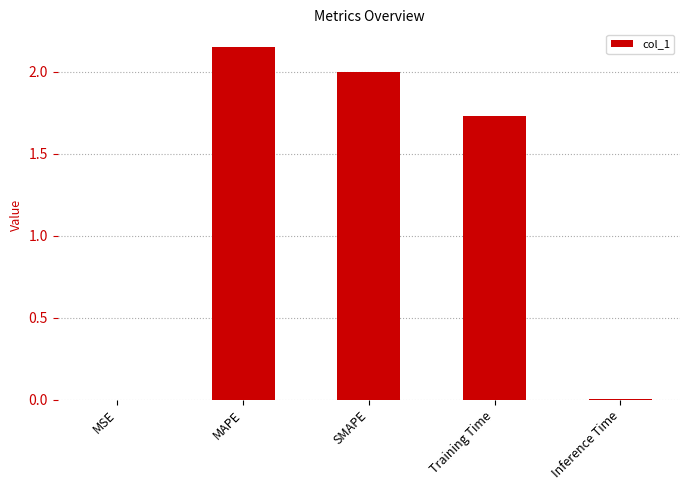

What is the ratio of the value at MAPE to the value at SMAPE?

1.1